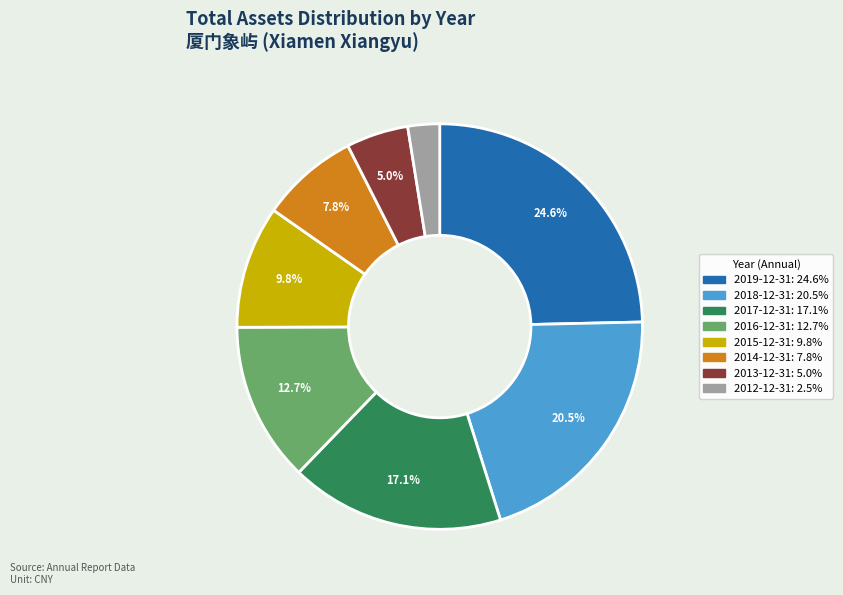

What percentage is the 2013-12-31 slice, to the nearest percent?

5%